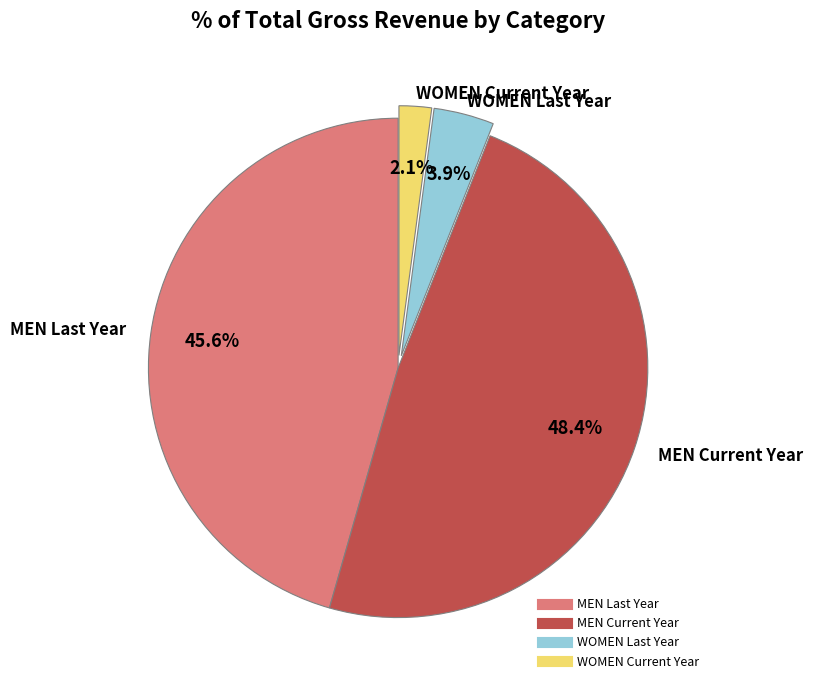

Is there any slice that represents more than half of the pie?

No